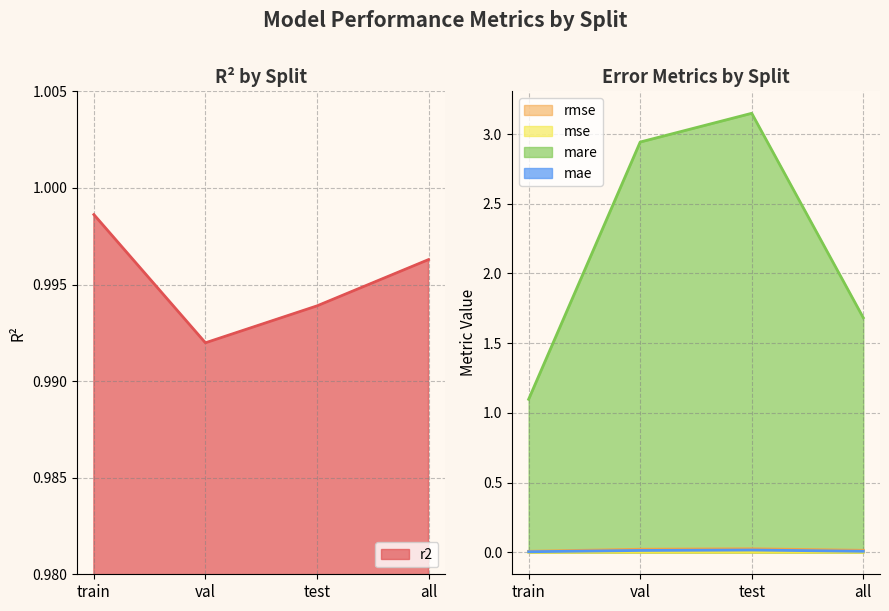

The value of mare at test is 1.9. True or false?

False